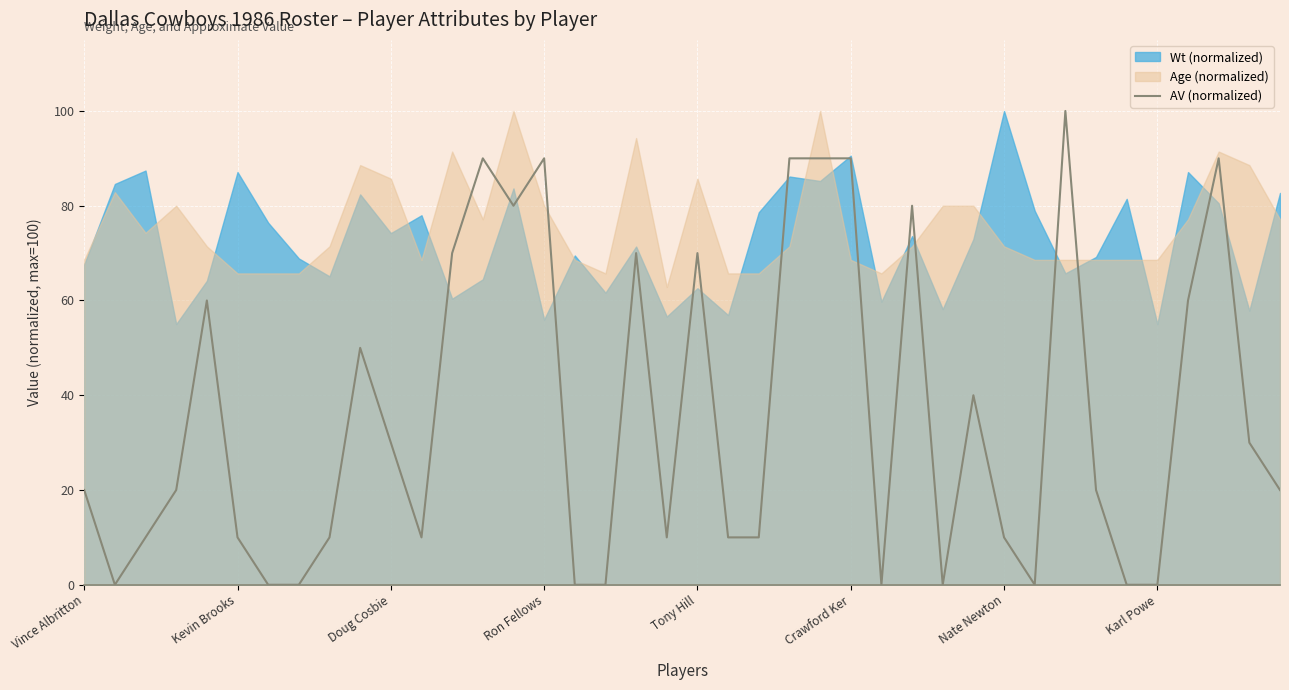

What is the change in value from 22 to 39?

+10